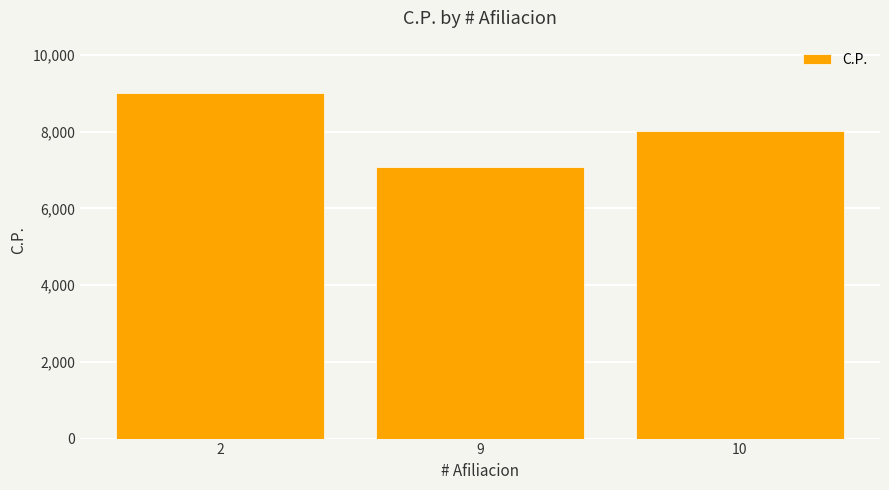

How many values are below 8020?

1